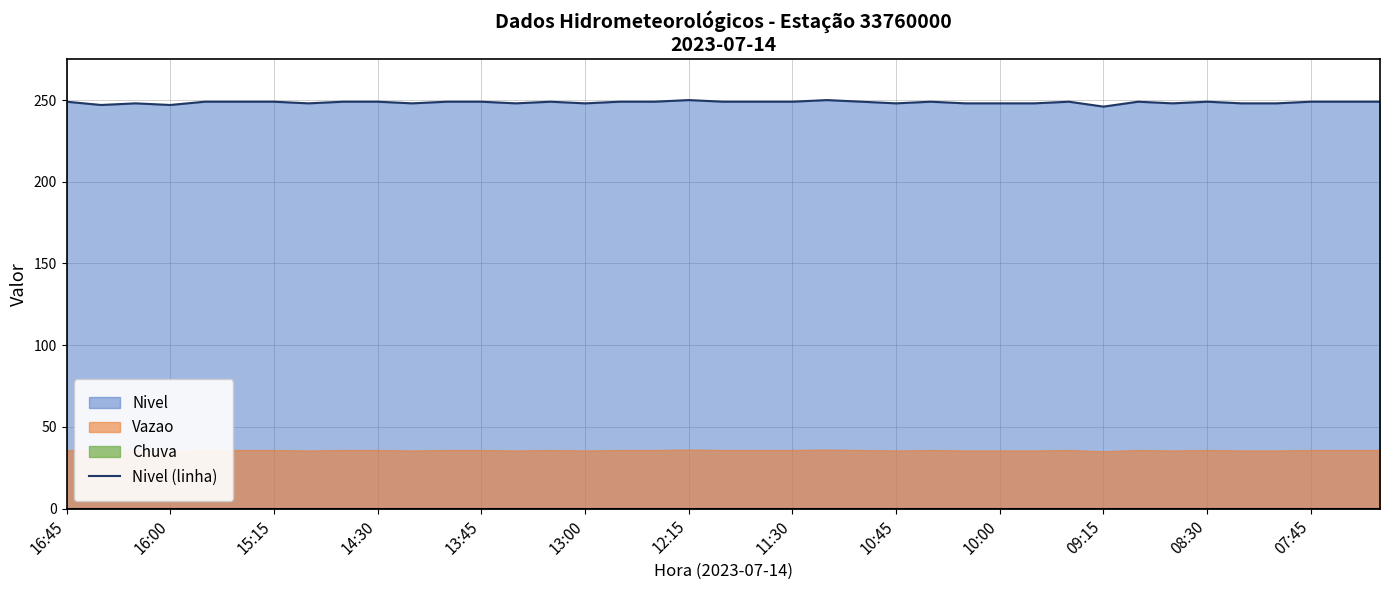

How many data points are above 249?

2